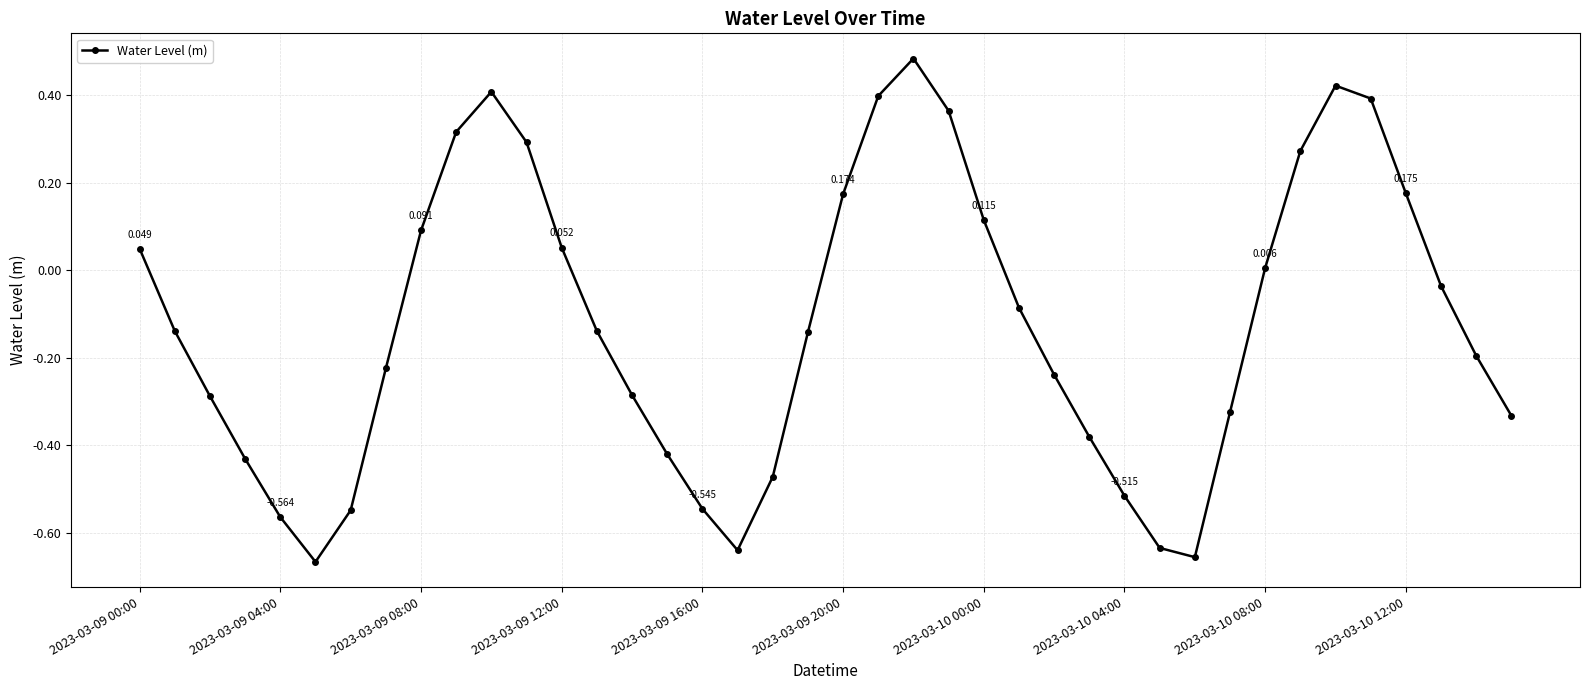

What is the value of the 35th point from the left?

0.4